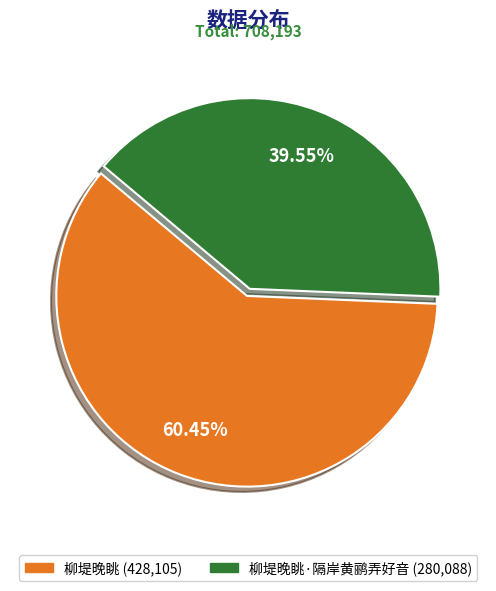

Which has a higher value, 柳堤晚眺·隔岸黄鹂弄好音 (280,088) or 柳堤晚眺 (428,105)?

柳堤晚眺 (428,105)